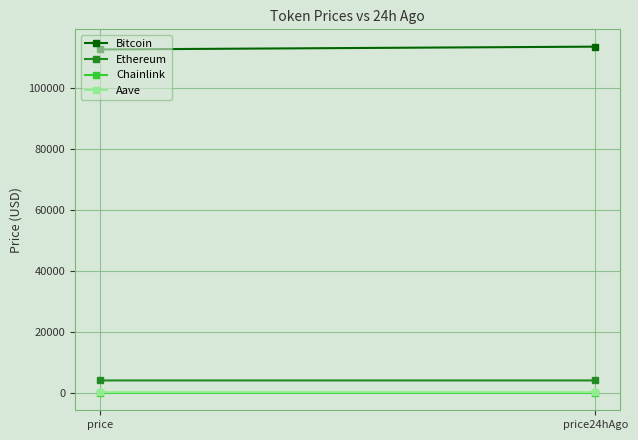

Which has a higher value, price or price24hAgo?

price24hAgo